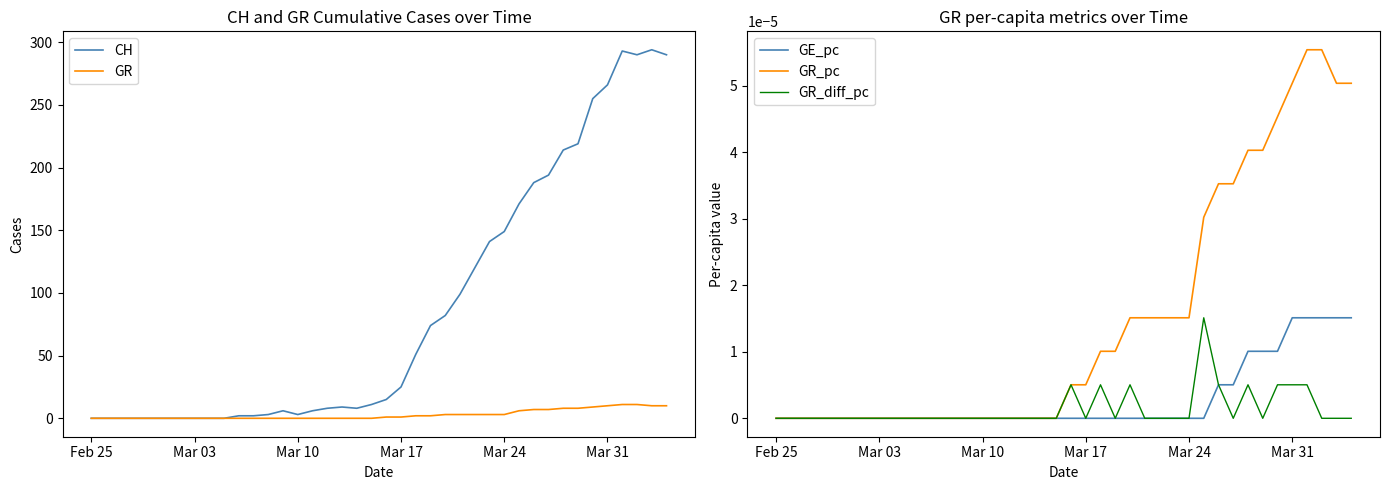

What is the maximum value for GR?

11